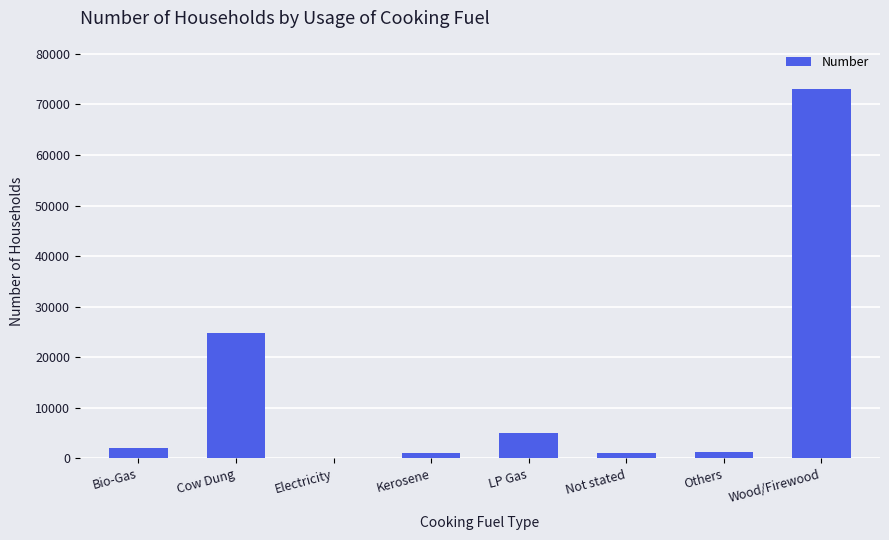

Are the bars grouped side by side (vs. stacked)?

No